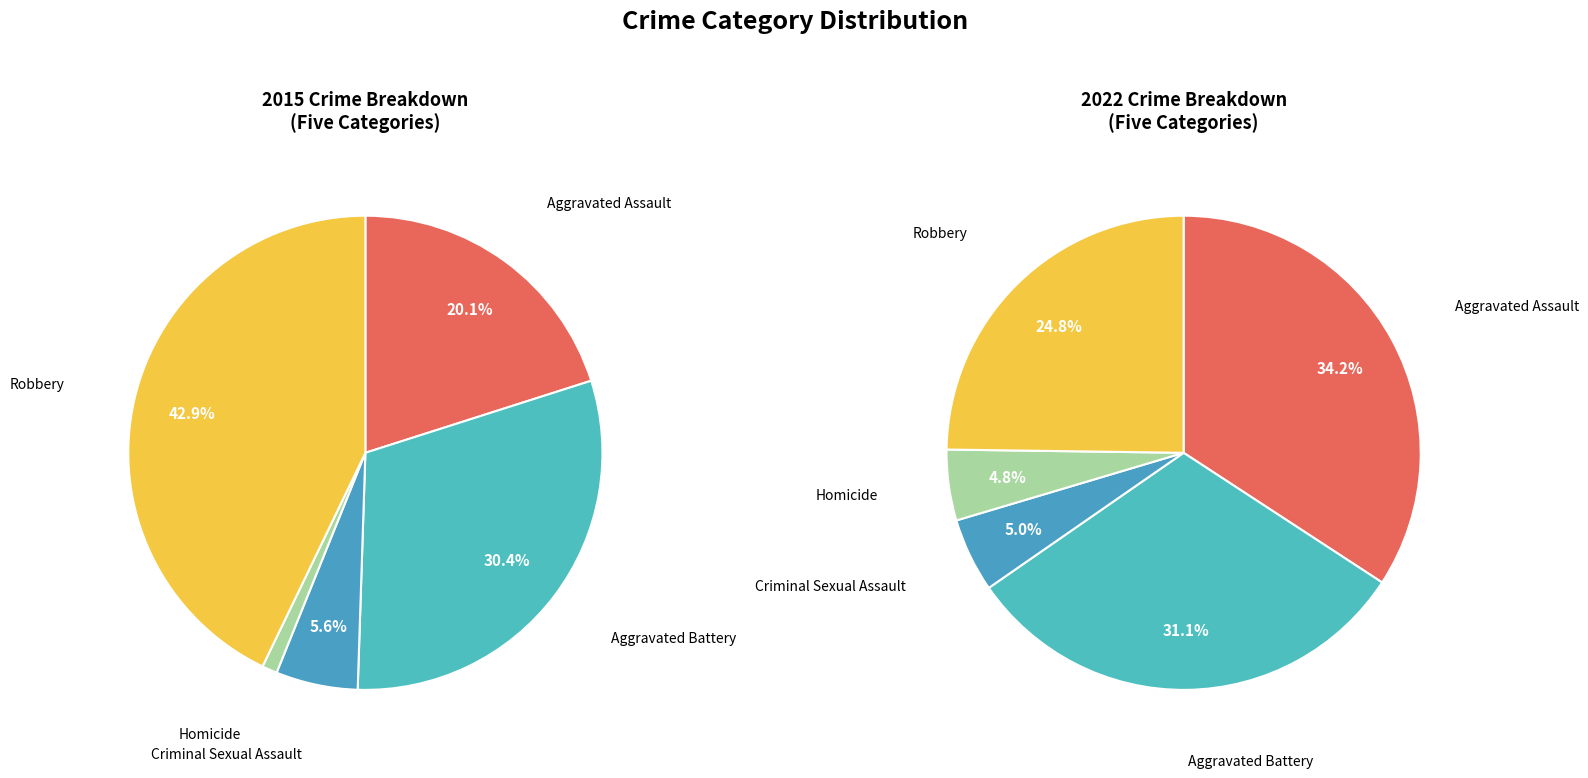

Is the sum of 3 and values_2015 greater than half?

No